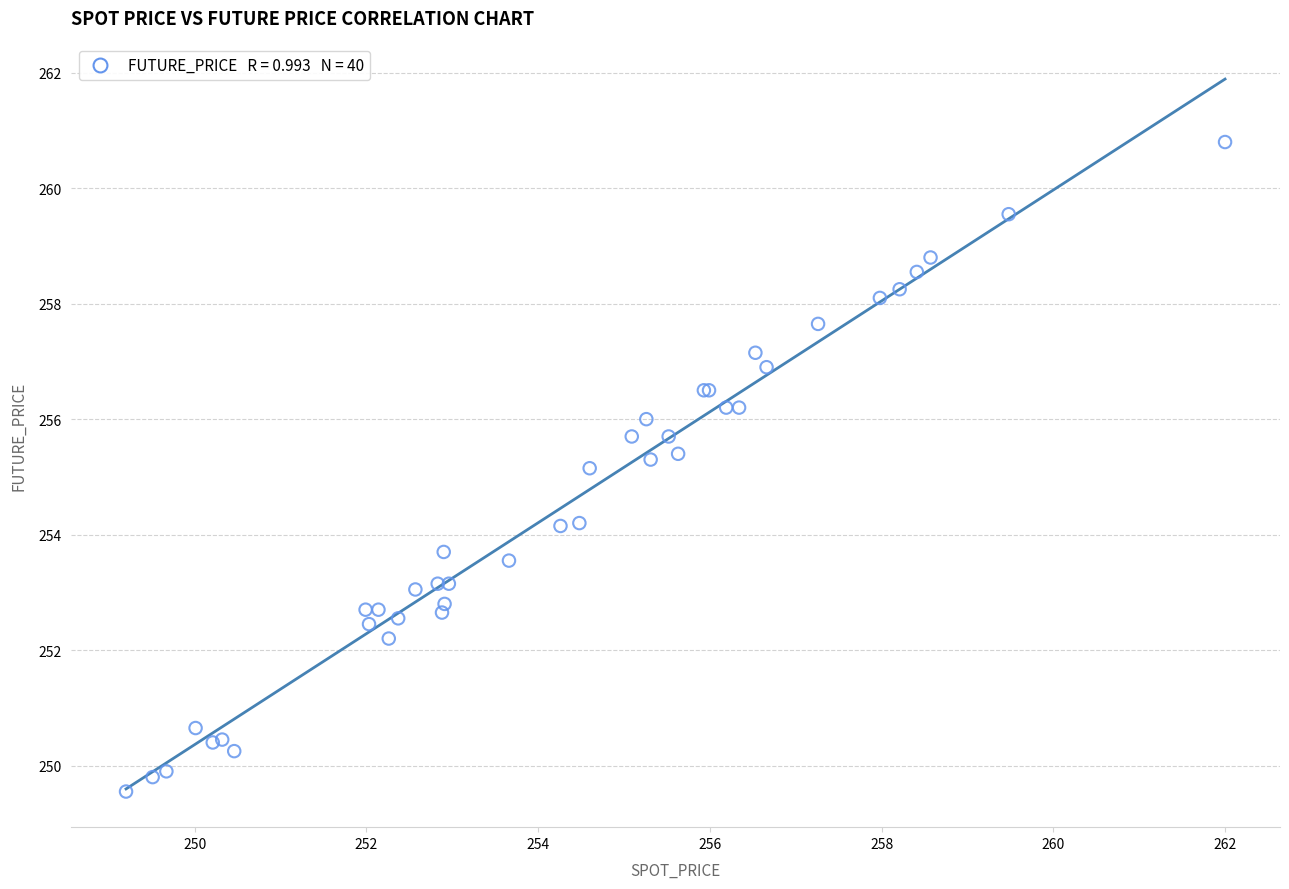

What Y value in the scatter plot is closest to 255?

255.2